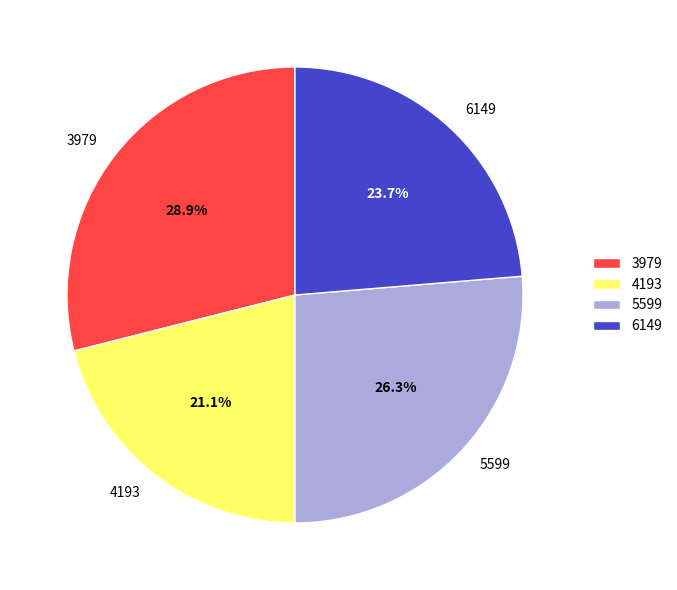

To the nearest percent, what portion does 4193 represent?

21%